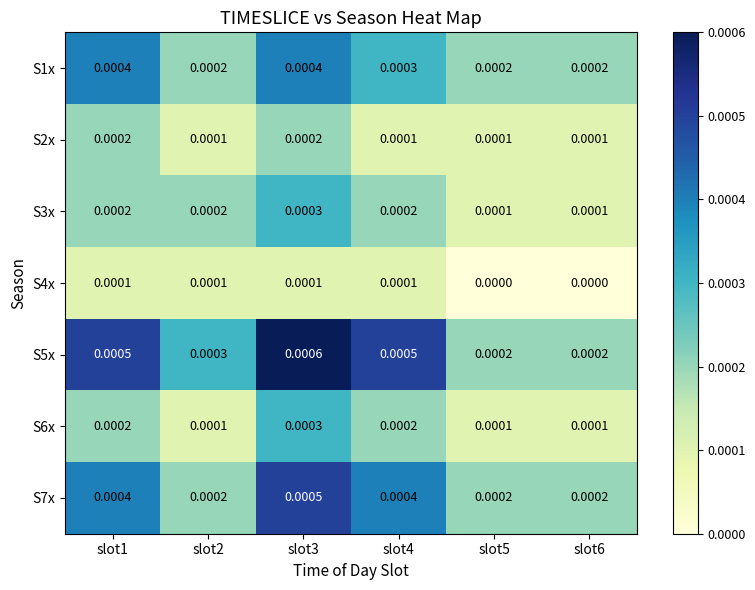

Which label corresponds to the smallest value in the chart?

slot5